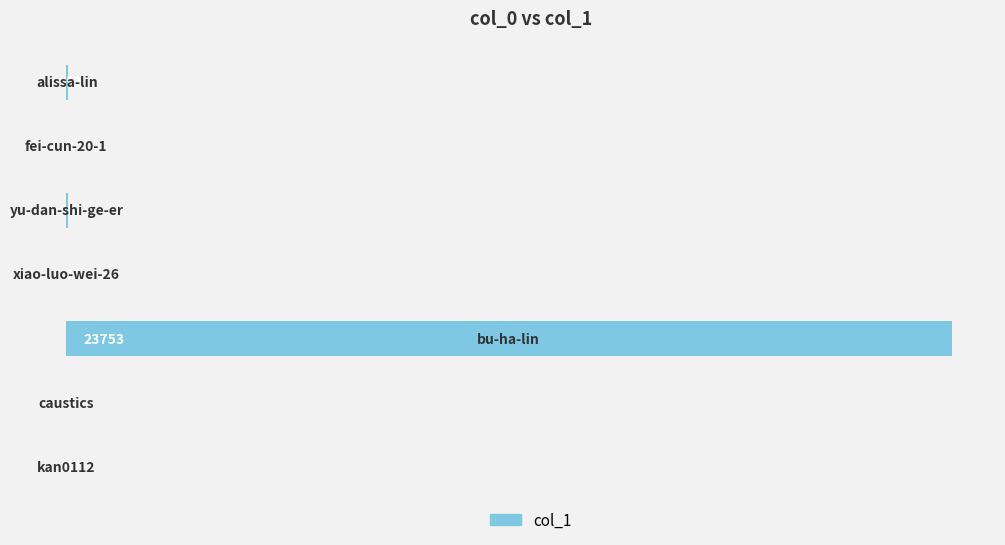

What is the sum of all values?

23913